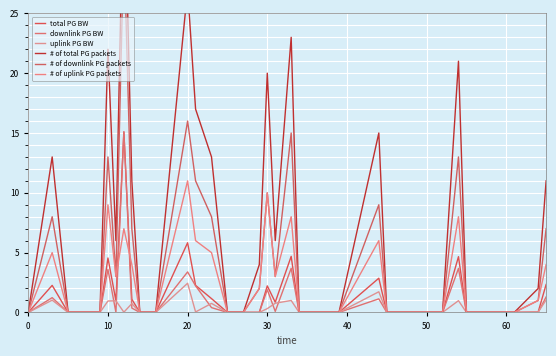

How many interior local peaks does the # of total PG packets series have?

8